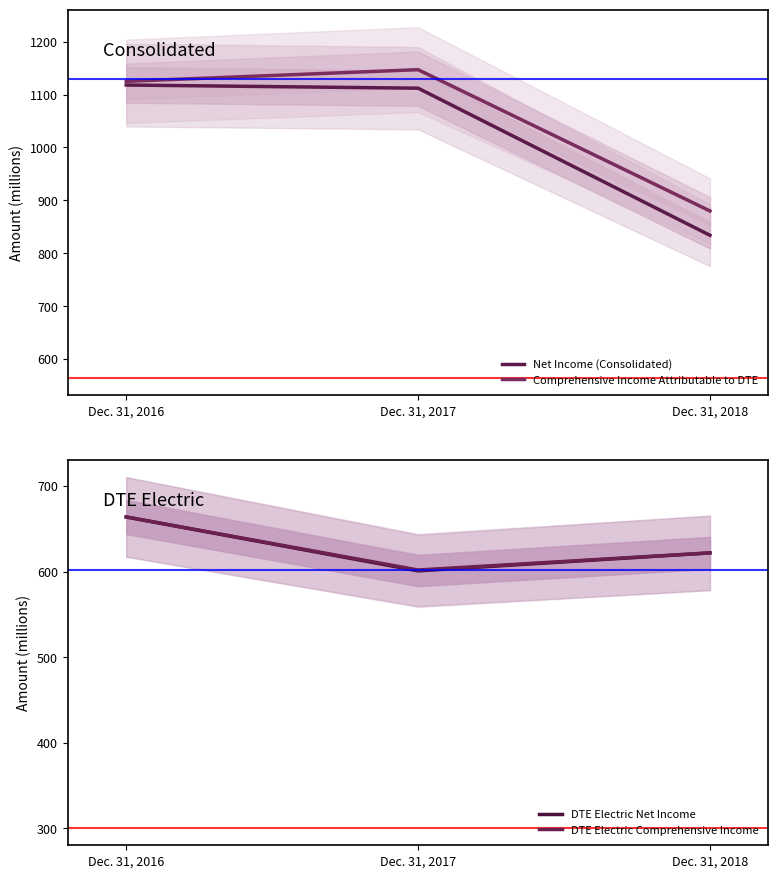

How many lines are shown in the chart?

4